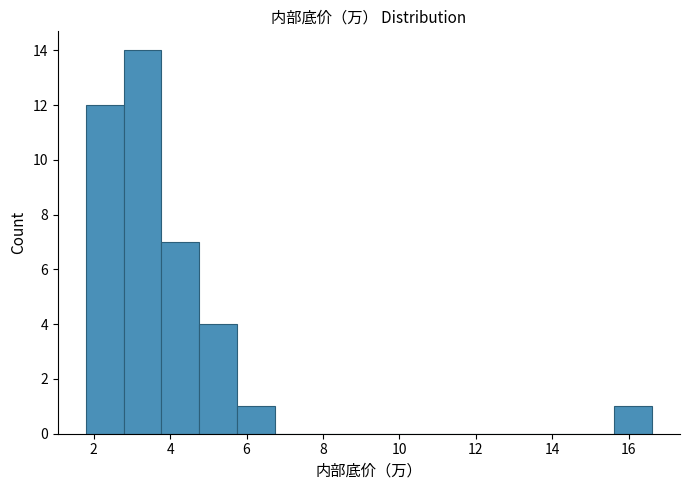

Which range on the x-axis has the tallest bar?

2.8 to 3.8